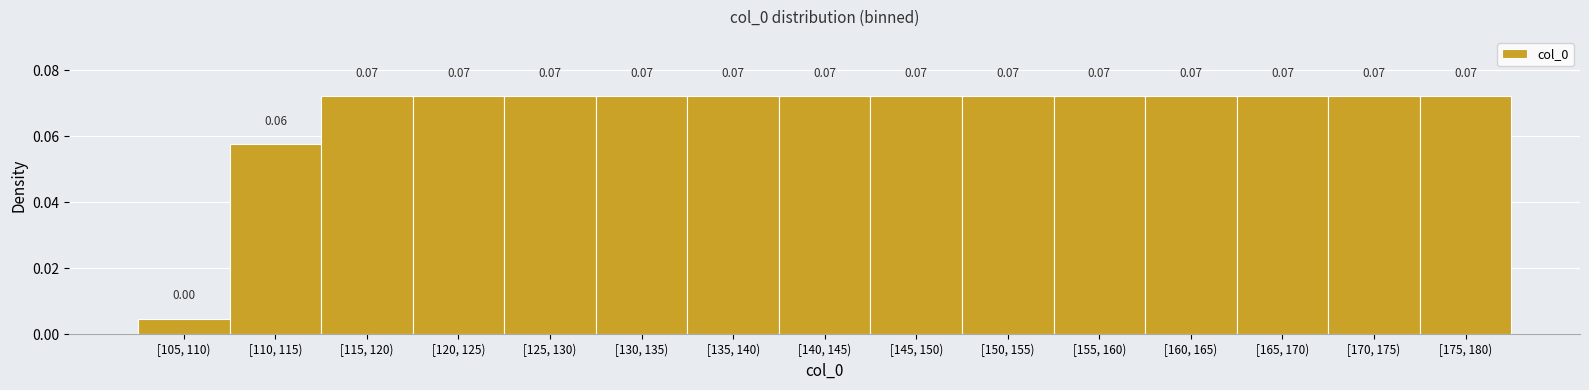

What is the sum of all values?

1.0